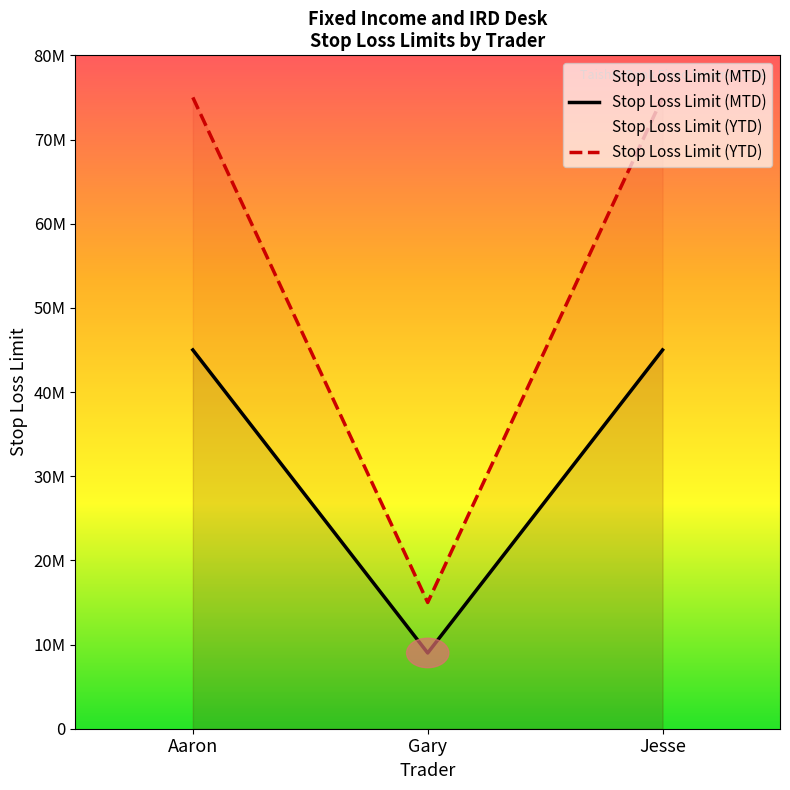

Which series has the largest total across all categories?

Stop Loss Limit (YTD)